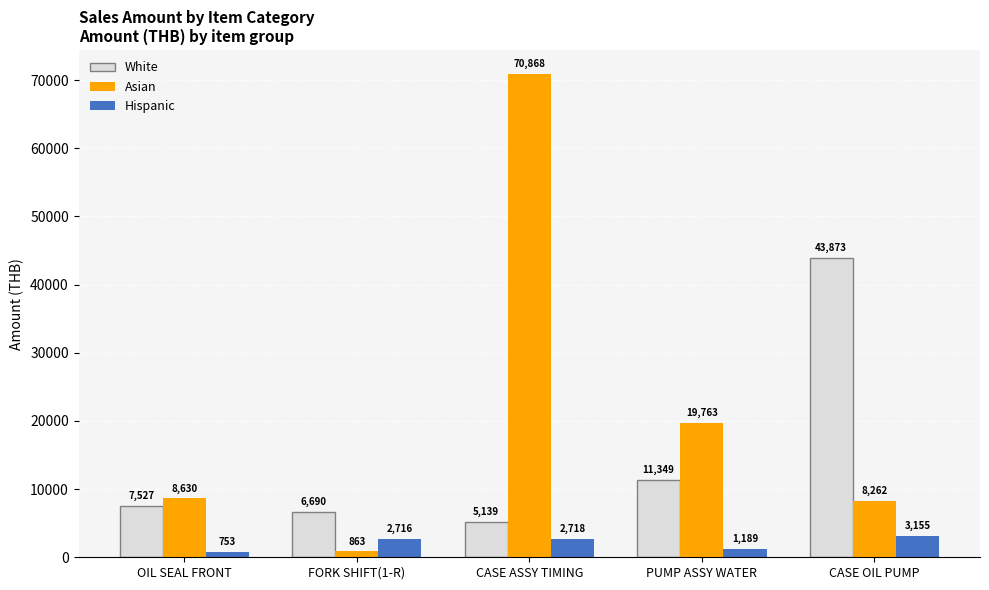

What is the value of the White bar at the 2nd from the left?

6690.4